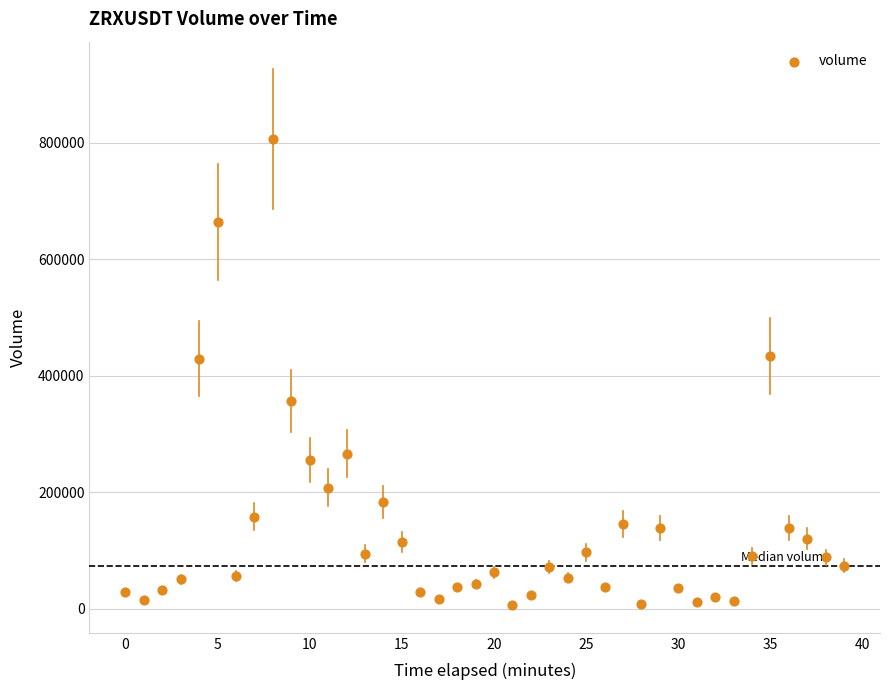

What is the range of Y values (max minus min)?

801056.1